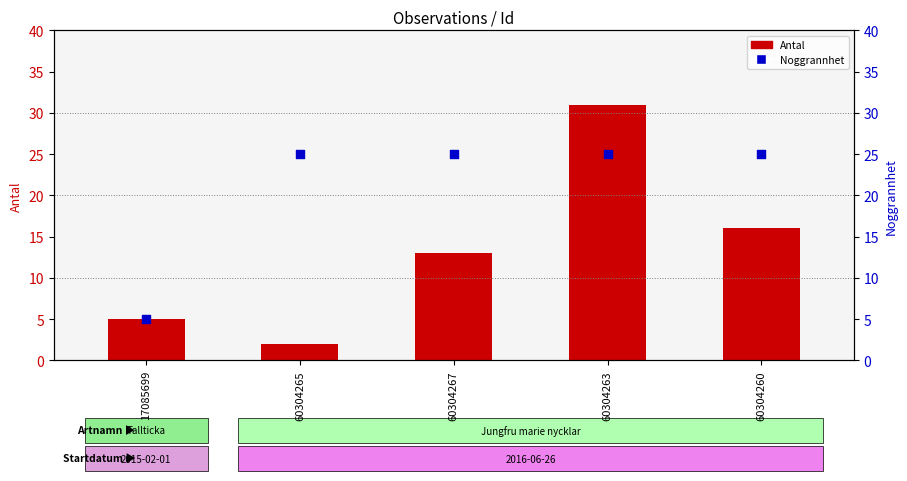

Which series has the largest Y range (max minus min)?

Antal